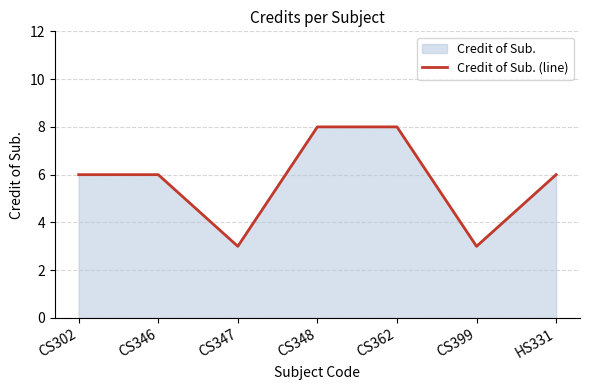

List the labels in order of value, largest first.

CS348, CS362, CS302, CS346, HS331, CS347, CS399